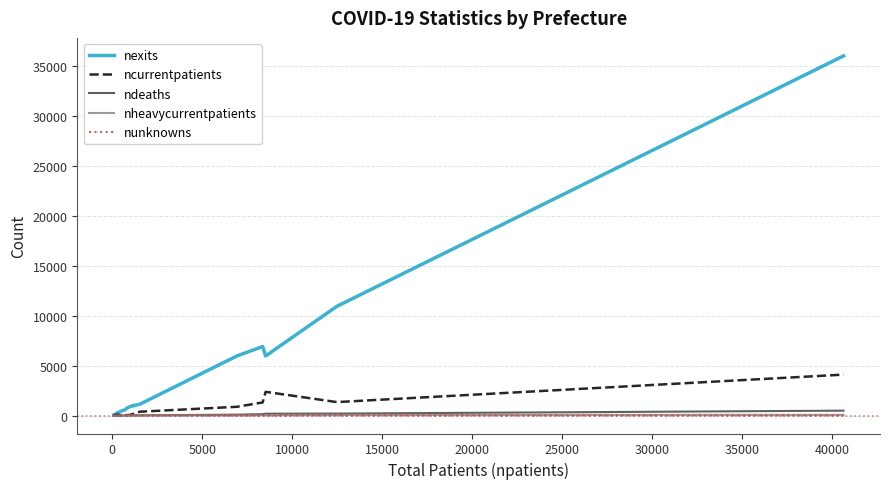

True or false: ndeaths and nexits intersect in this chart.

False